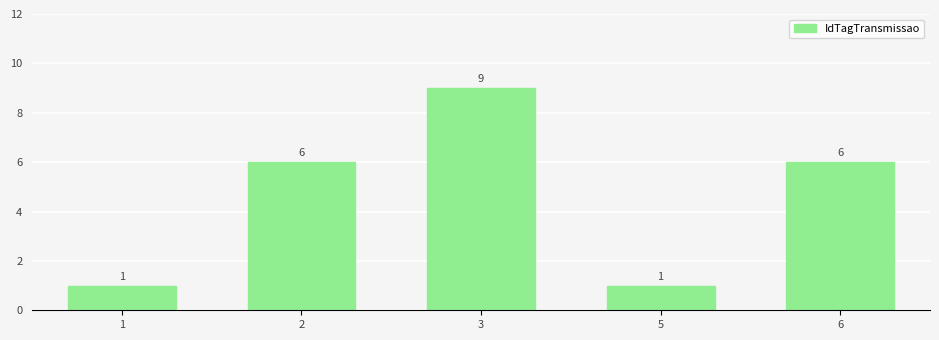

Reading left to right, transcribe all the data shown in this chart.

1=1	2=6	3=9	5=1	6=6